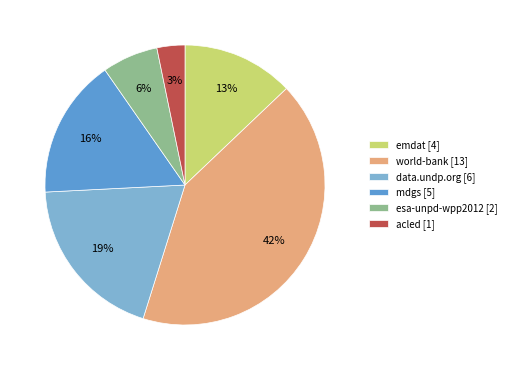

Which has a higher value, acled or data.undp.org?

data.undp.org